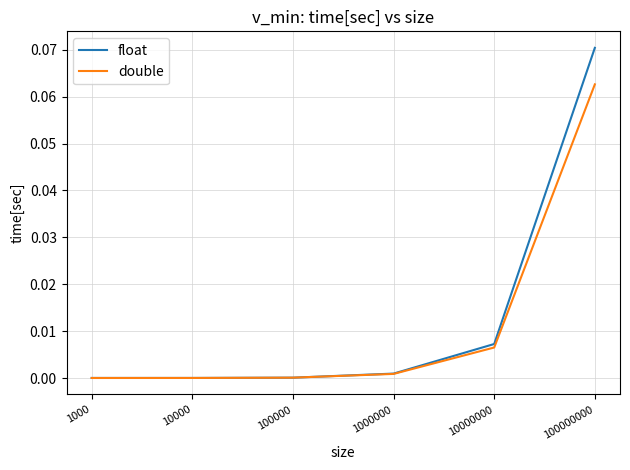

Rank the series by their maximum value, from lowest to highest.

double, float